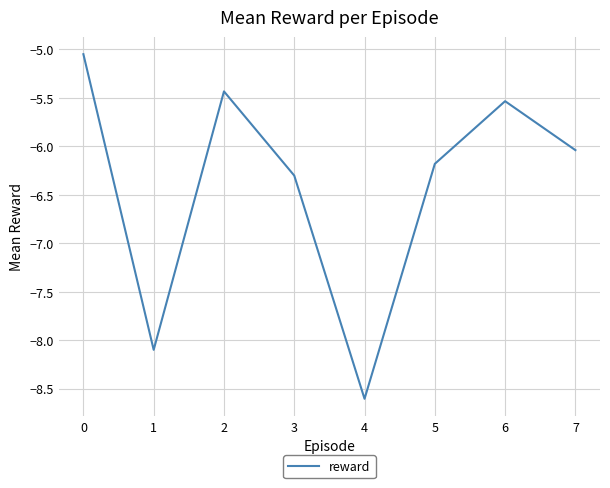

The chart shows a value of -7.8 at 0. True or false?

False